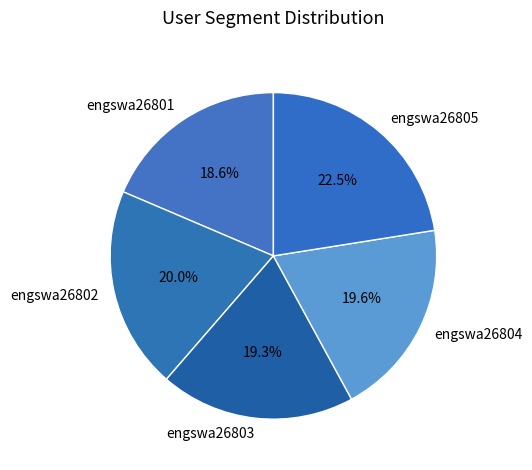

What percentage is NOT represented by engswa26805?

77.5%